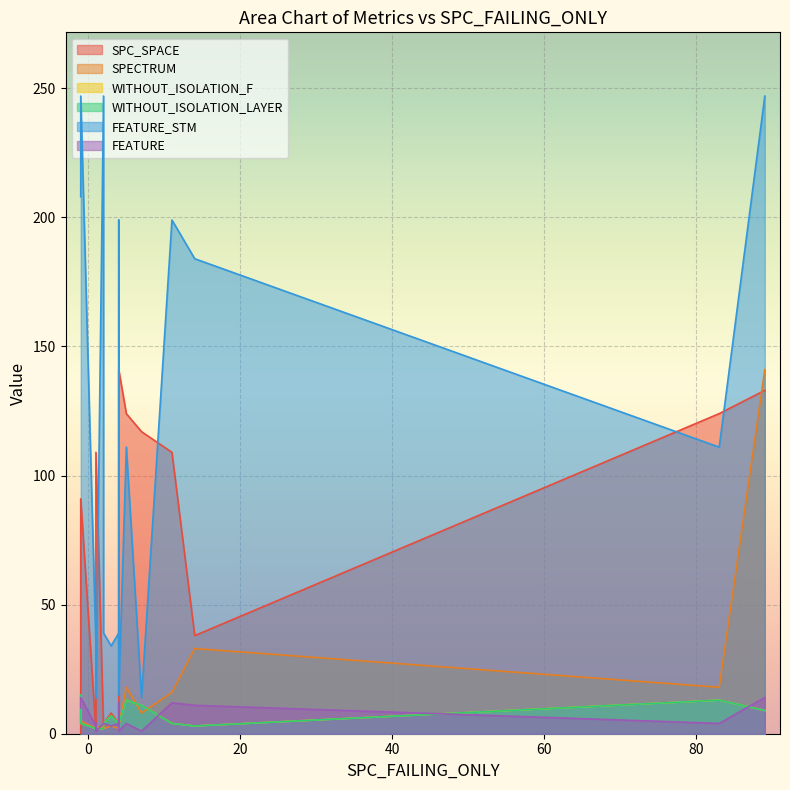

Where is the first local minimum for FEATURE_STM?

1